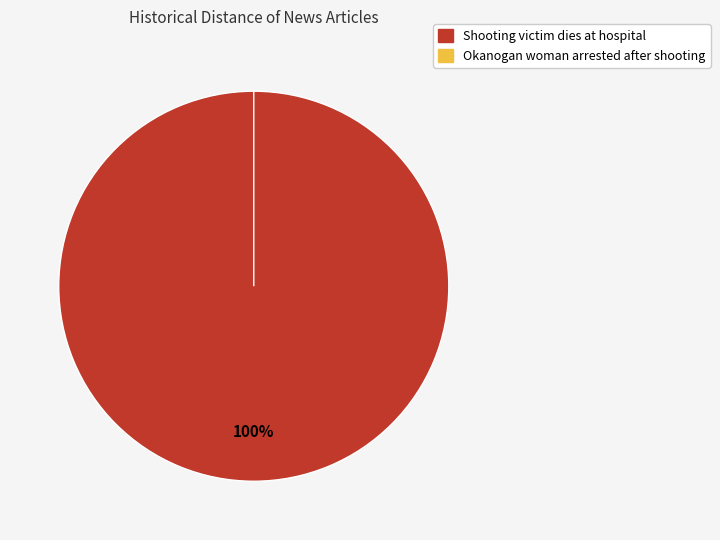

To the nearest percent, what is the difference between the Okanogan woman arrested after shooting and Shooting victim dies at hospital slice percentages?

100%